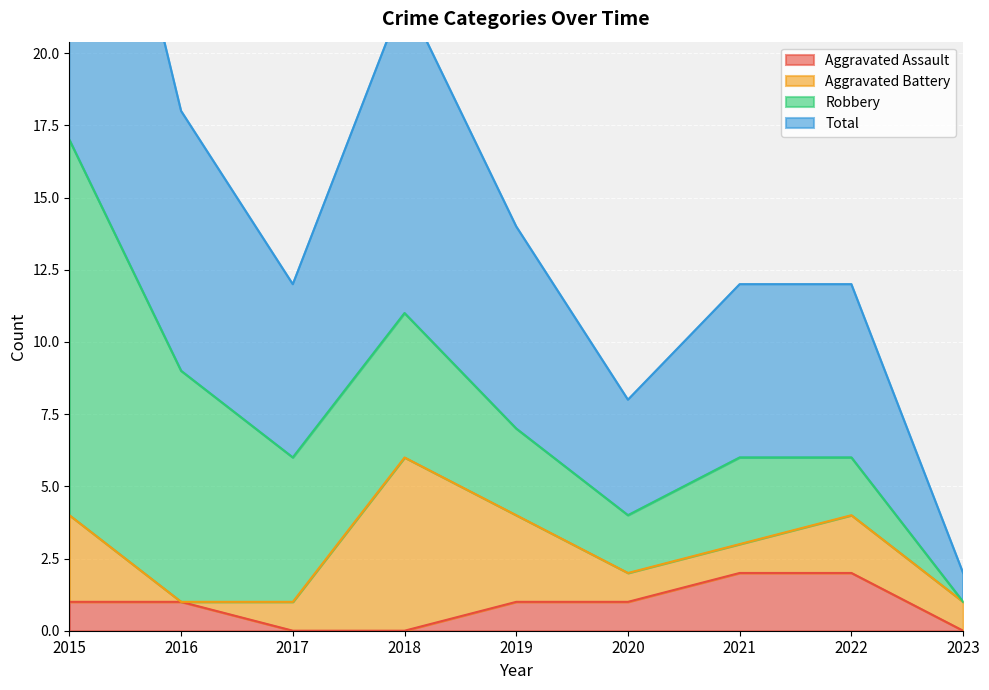

At which category is the sum across all series the highest?

2015